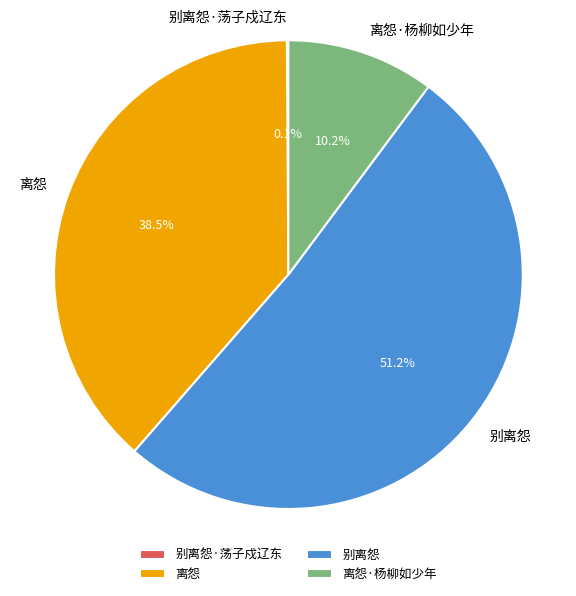

To the nearest percent, what is the difference between the largest and smallest slice percentages?

51%